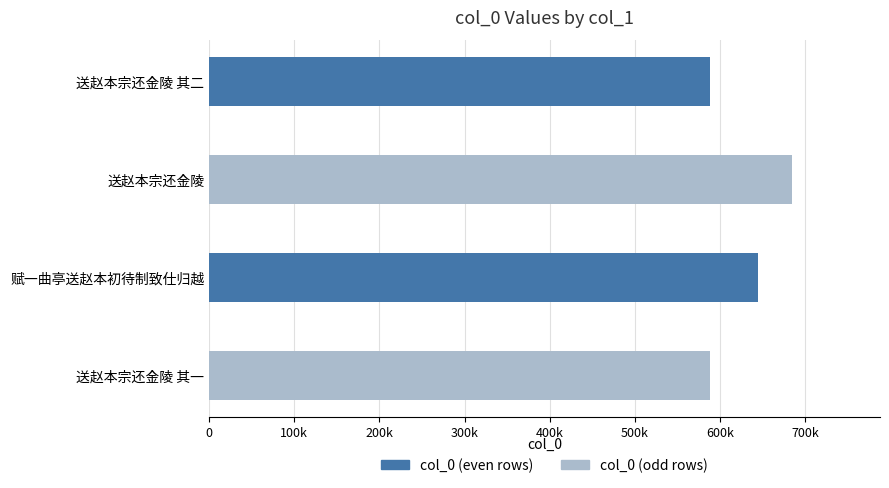

What is the minimum value shown in the chart?

587928